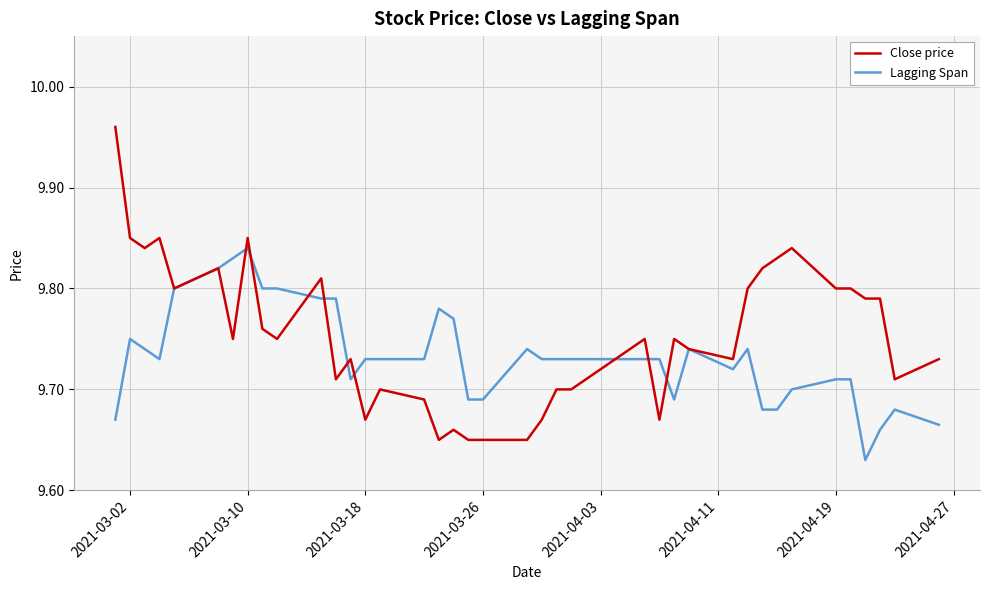

Which series has the largest total across all categories?

Close price